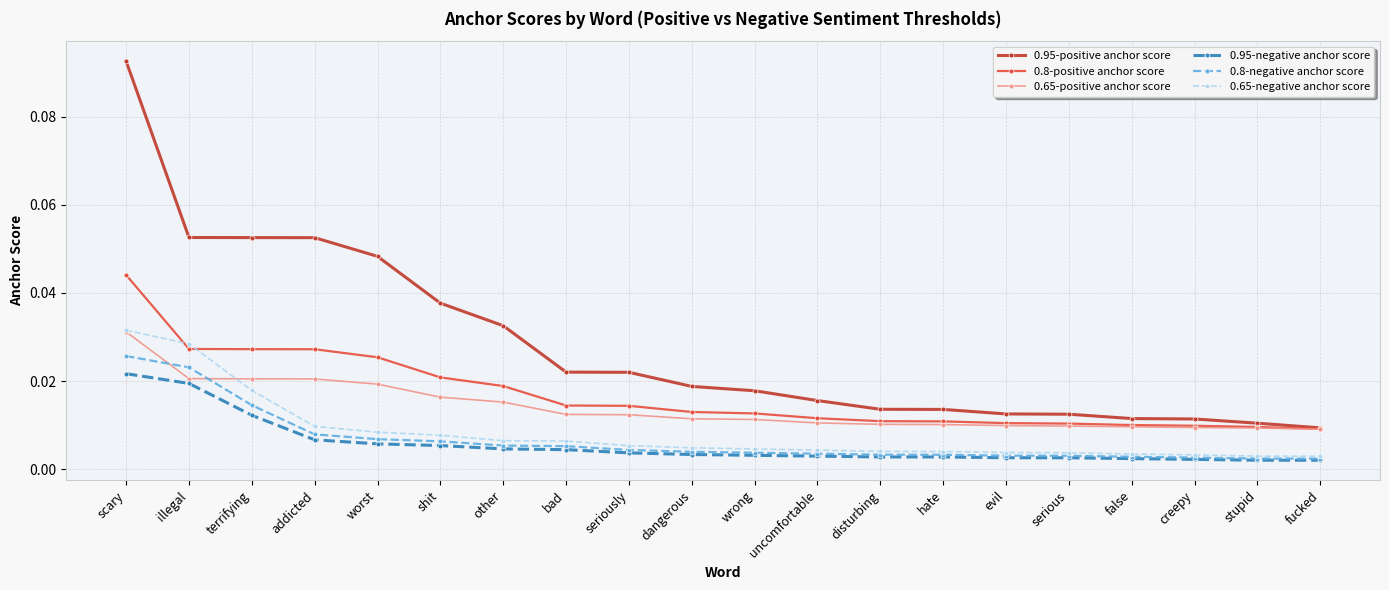

Which series changed the most between worst and bad?

0.95-positive anchor score